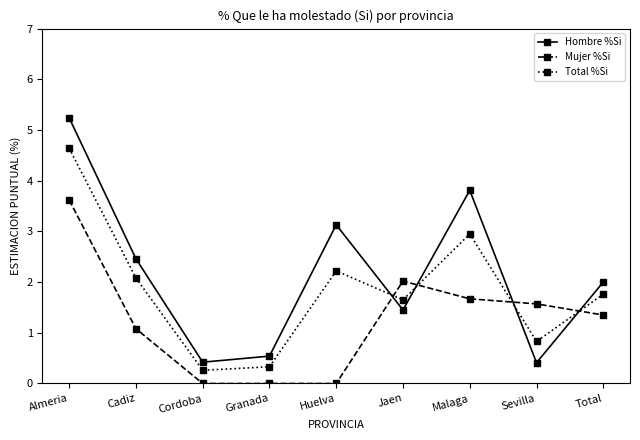

Which series has the widest spread of values?

Hombre %Si